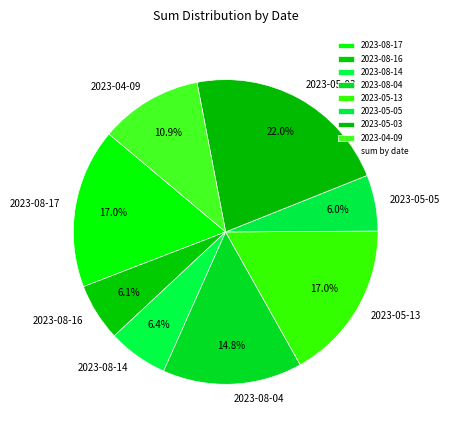

What is the ratio of the value at 2023-05-03 to the value at 2023-08-17?

1.3